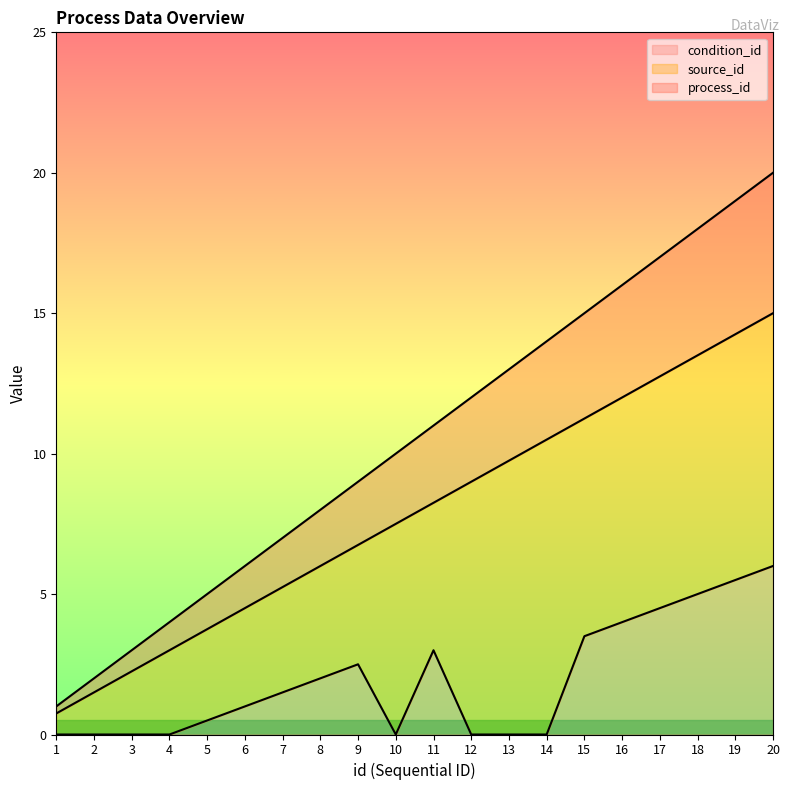

The value of condition_id at 20 is 6.0. True or false?

True